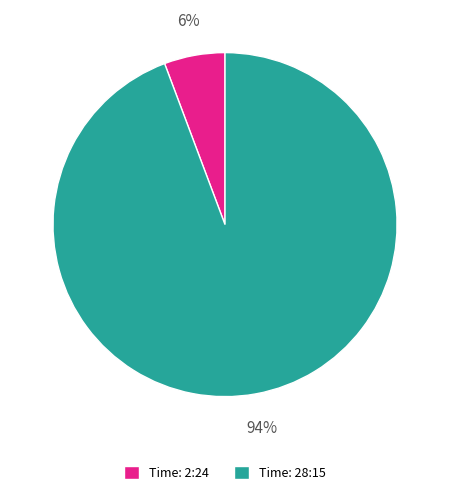

How many slices are in this pie chart?

2